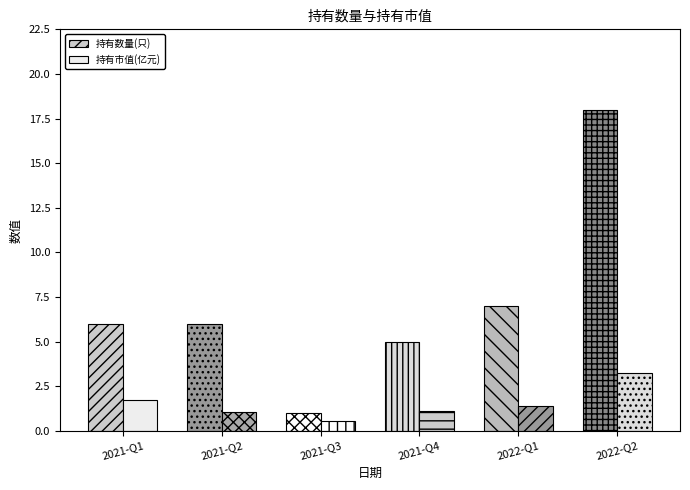

What is the average value of the 持有市值(亿元) series?

1.5